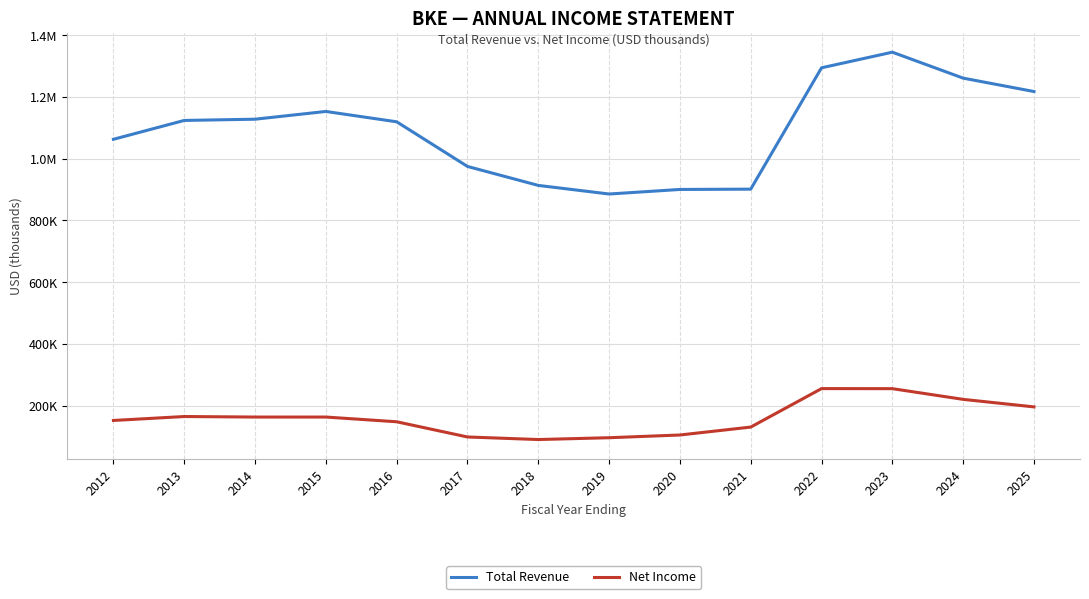

What are all the series names shown in the legend?

Total Revenue, Net Income